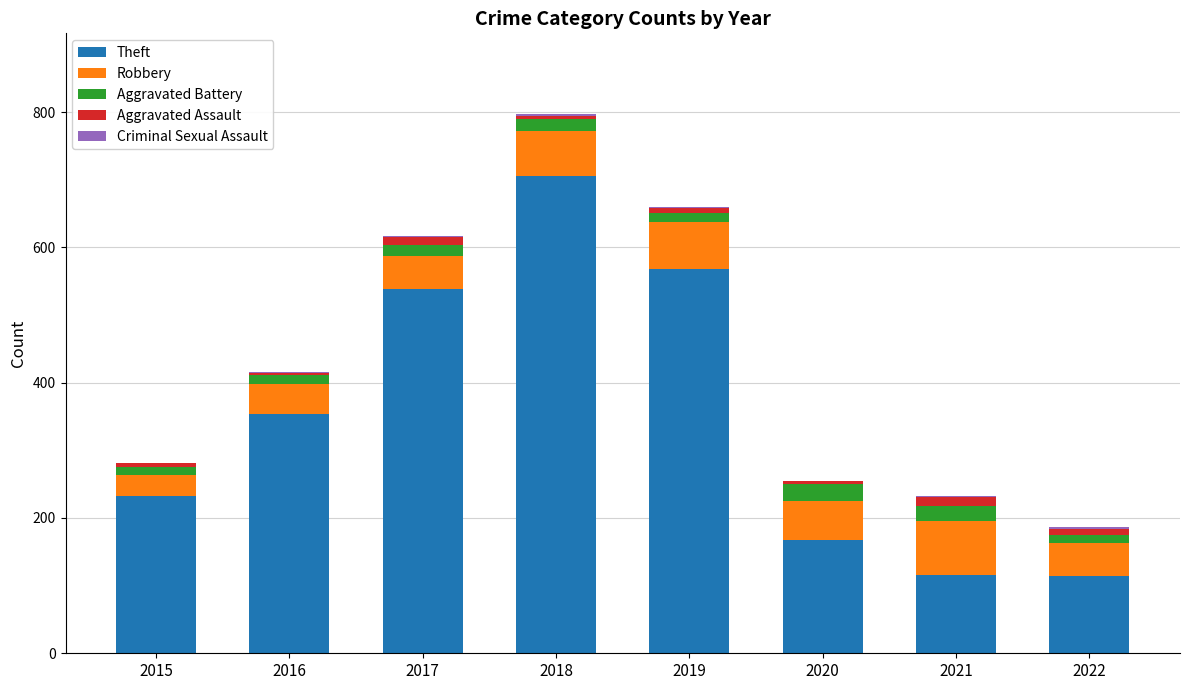

At which label is Theft closest to 409?

2016